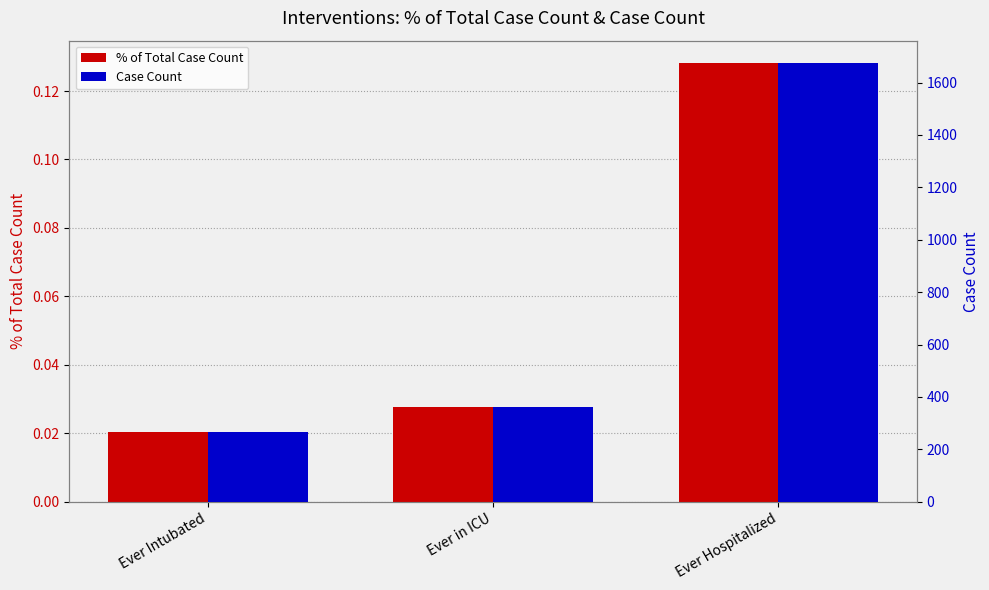

How many groups of bars are there?

3